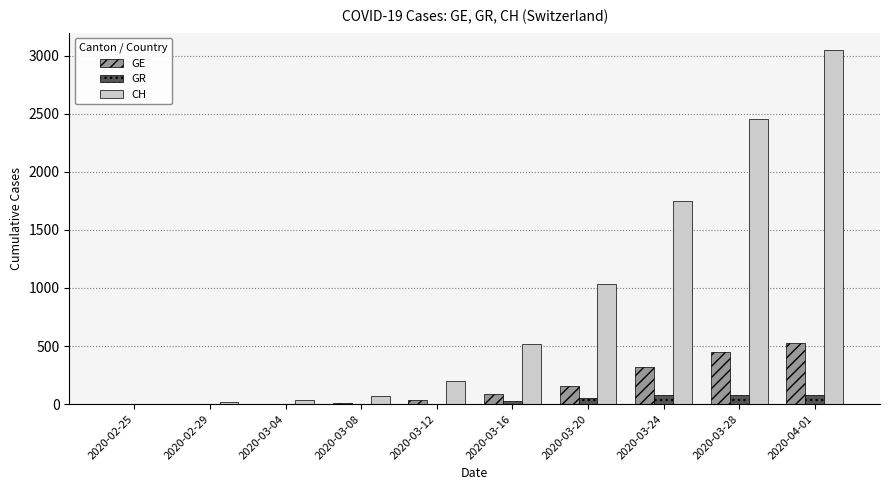

At which category is the sum across all series the highest?

2020-04-01